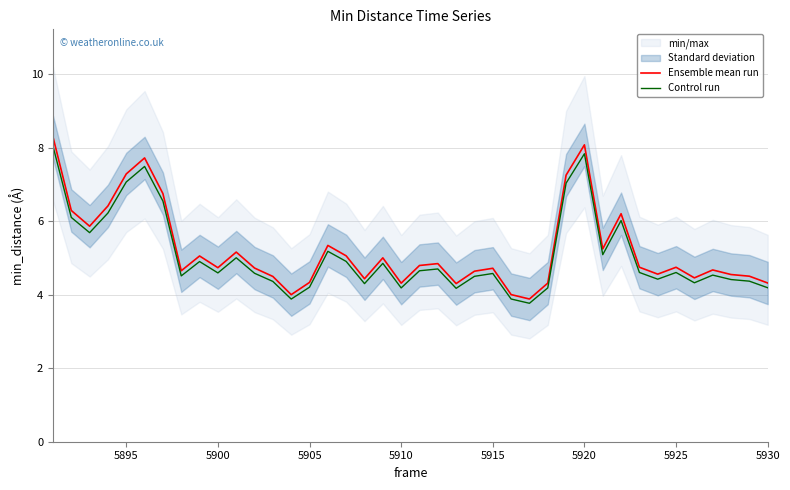

What is the maximum value for Control run?

8.0